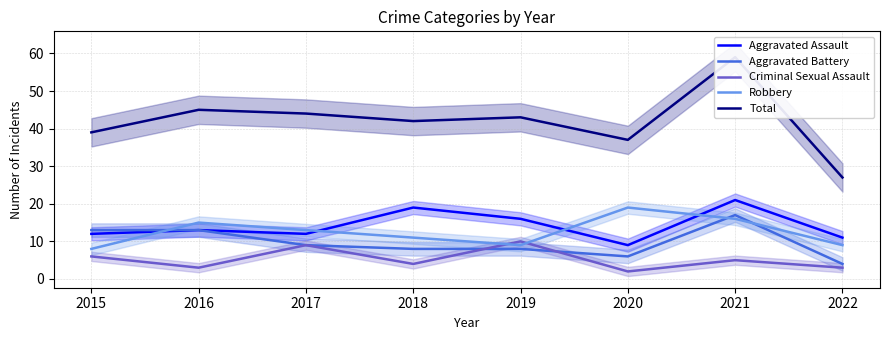

What is the minimum value shown in the chart?

2